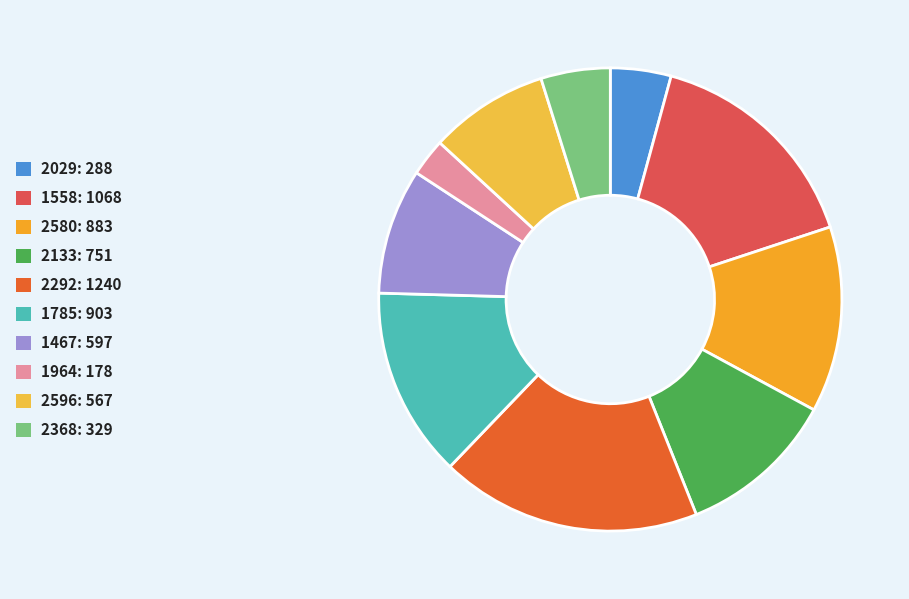

The 2580 slice represents 1% of the pie. True or false?

False